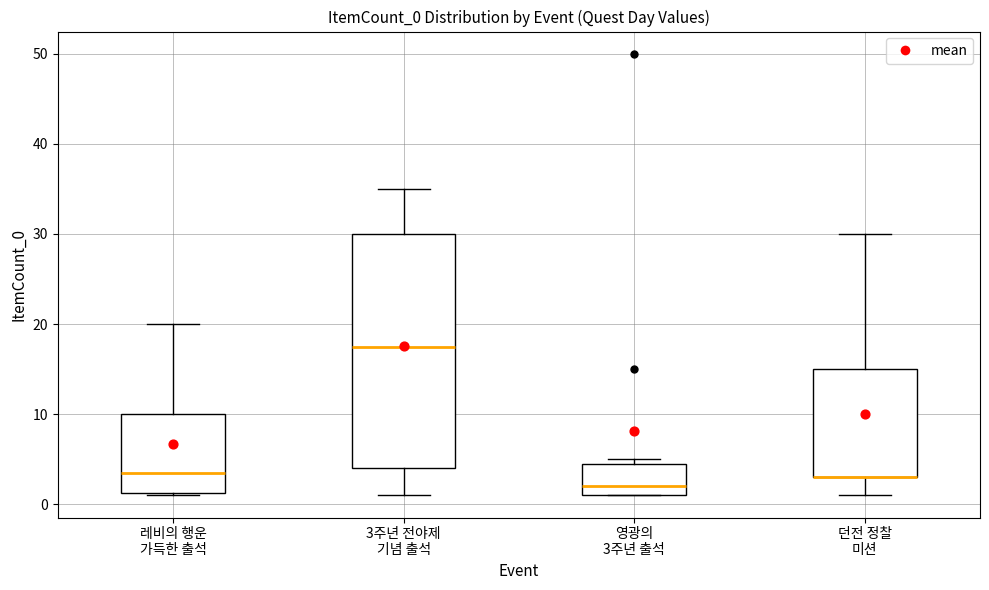

Which box is the tallest, from its lower edge to its upper edge?

3주년 전야제 기념 출석